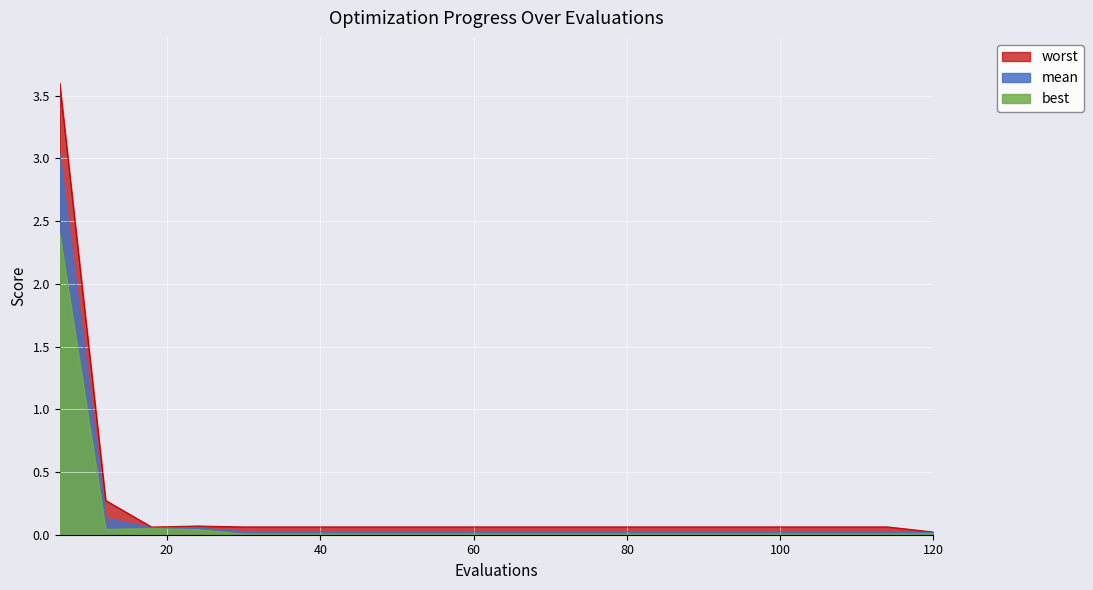

At which category is the sum across all series the highest?

6